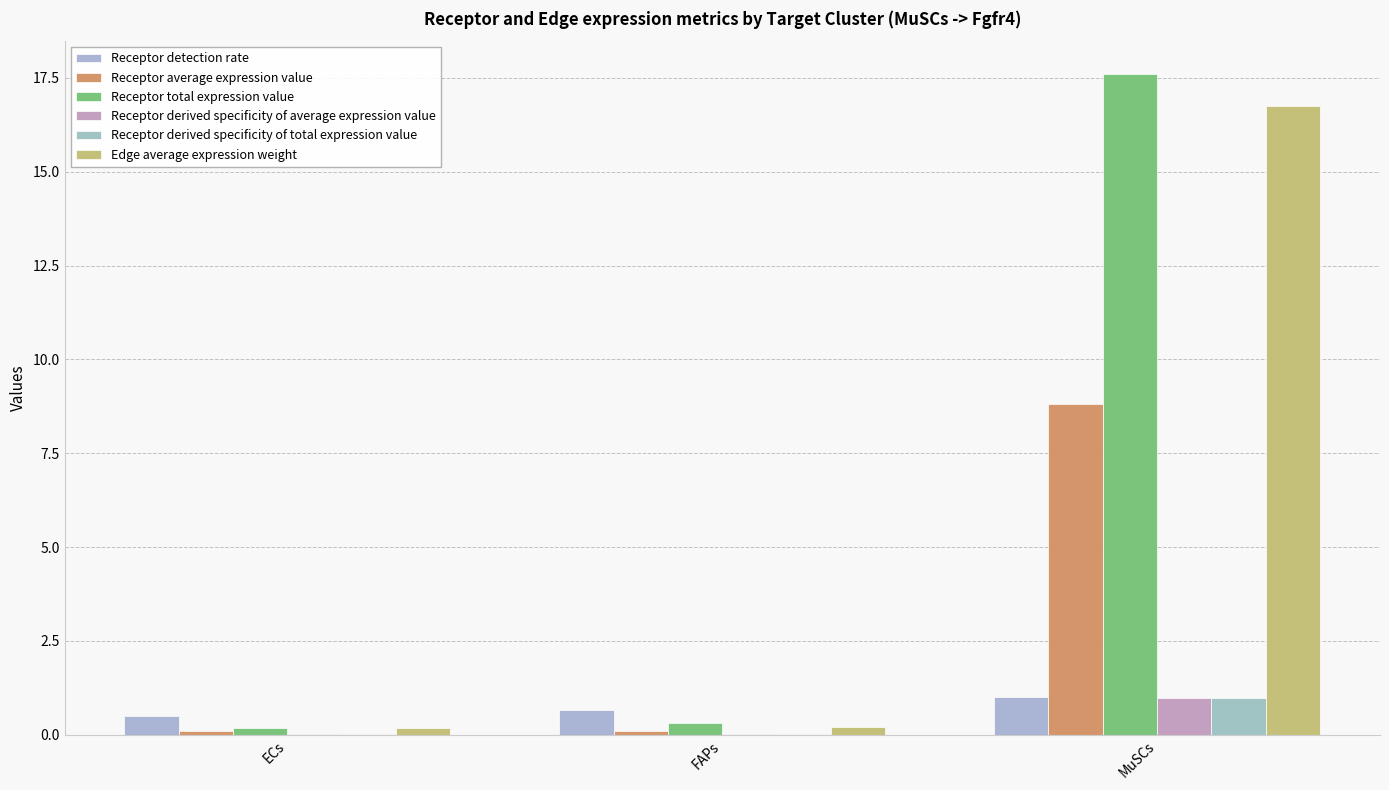

What is the total value across all series at MuSCs?

46.1